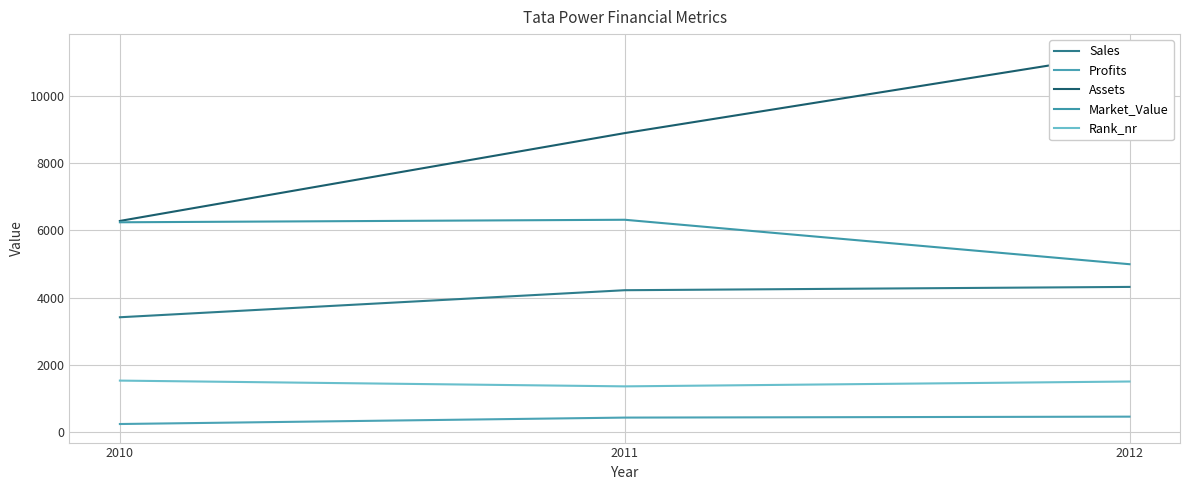

What are all the series names shown in the legend?

Sales, Profits, Assets, Market_Value, Rank_nr